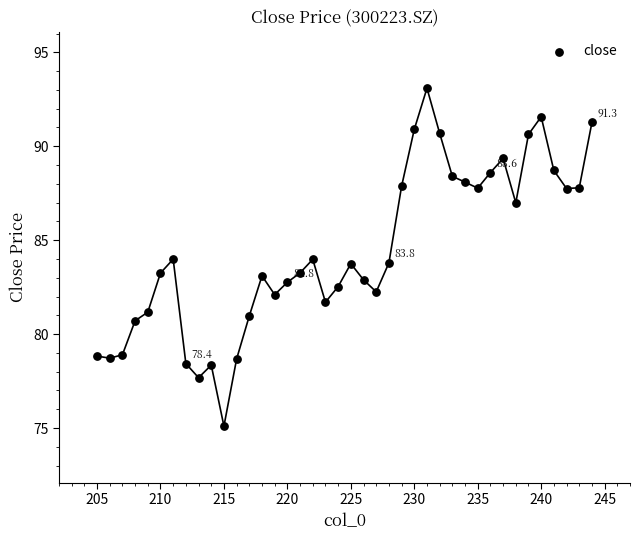

What is the range of Y values (max minus min)?

18.0